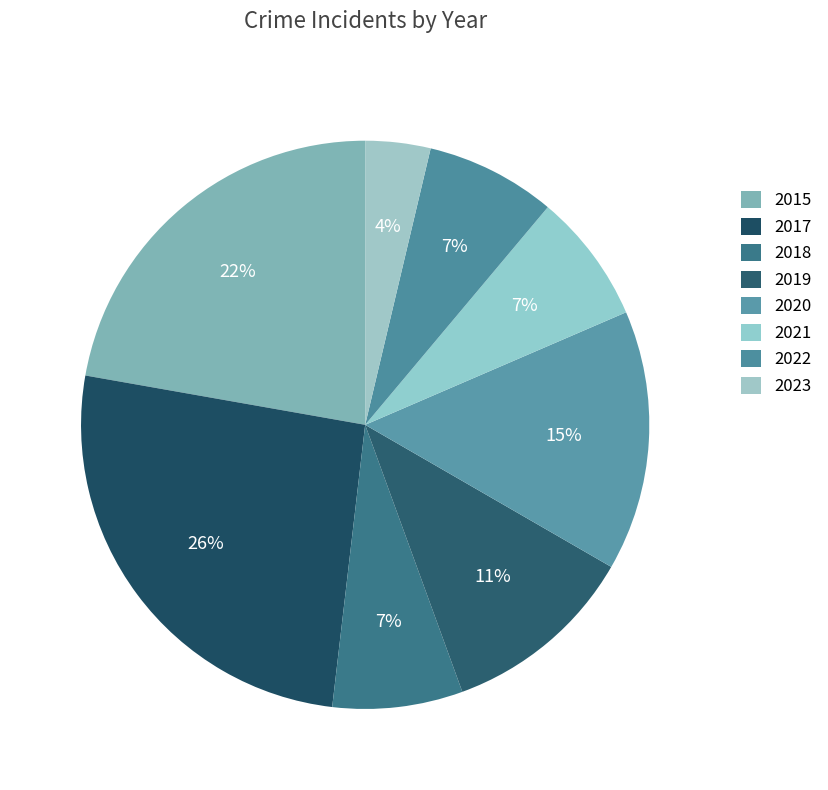

Is the sum of 2017 and 2019 greater than half?

No